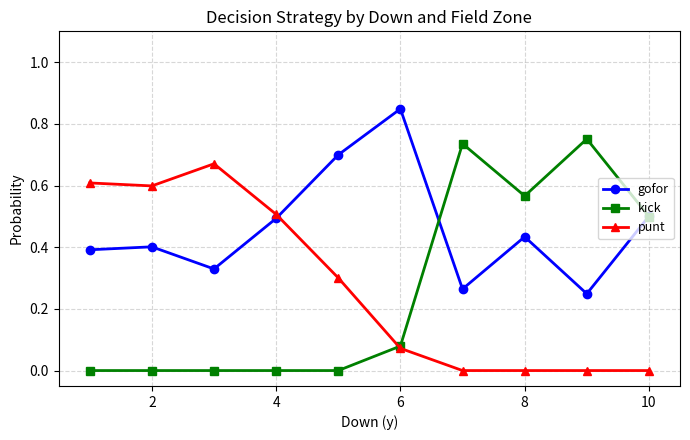

Which series has the widest spread of values?

kick